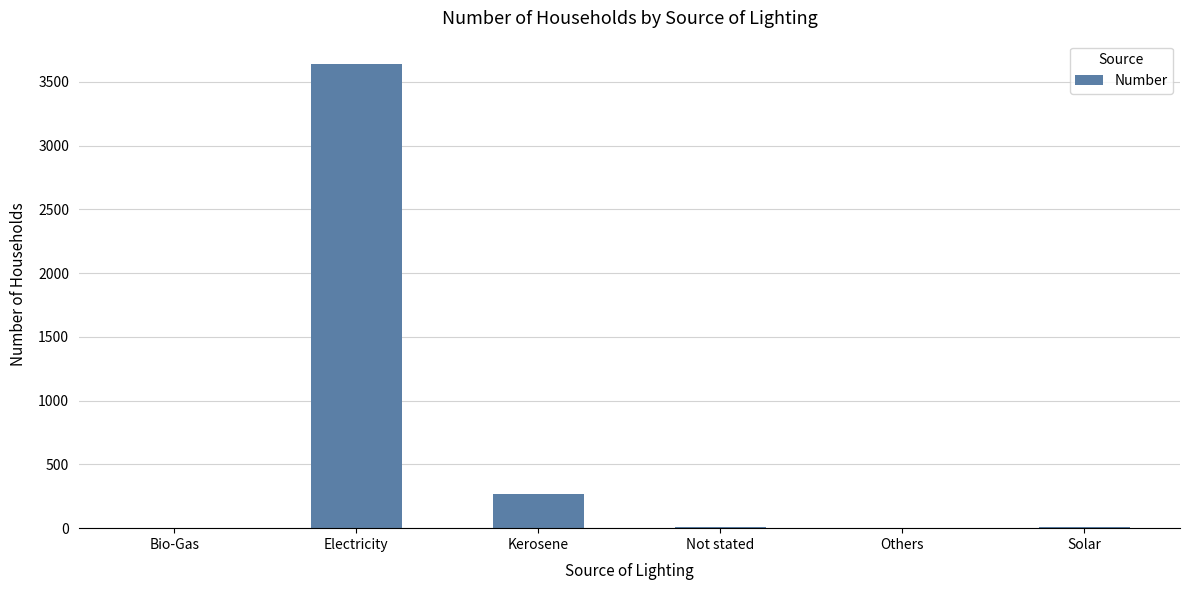

Is it true that the value at Electricity is 3640?

True